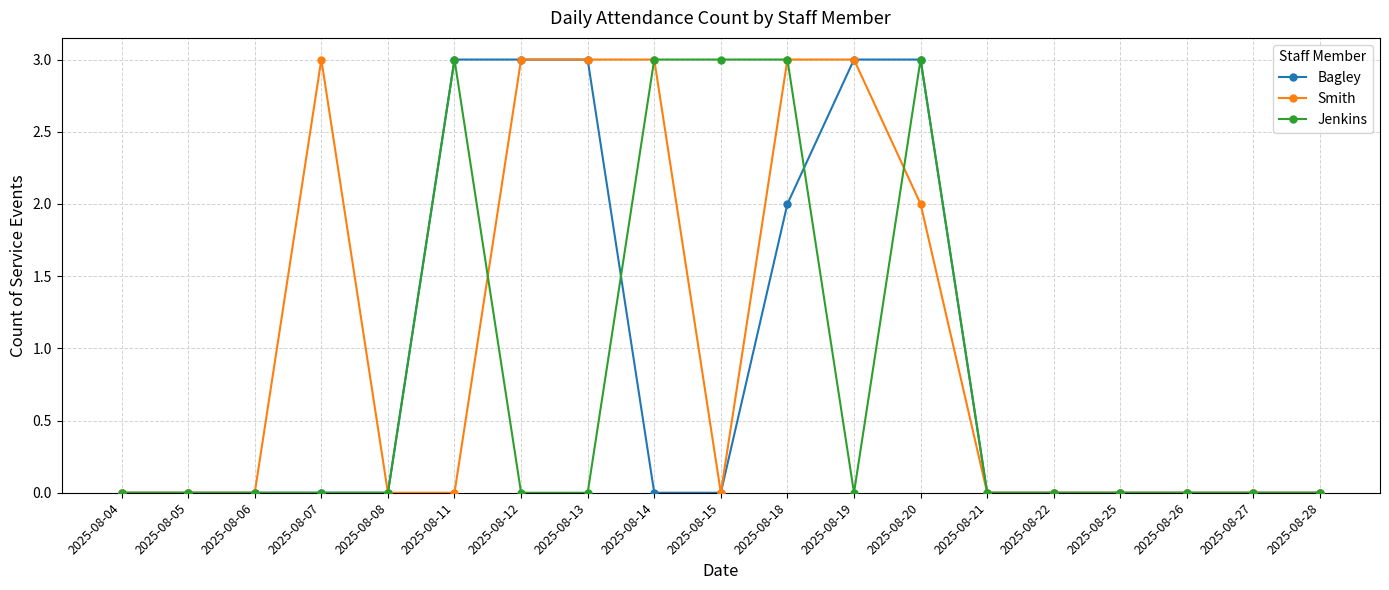

True or false: Smith has more than 0 points higher than both neighbors.

True